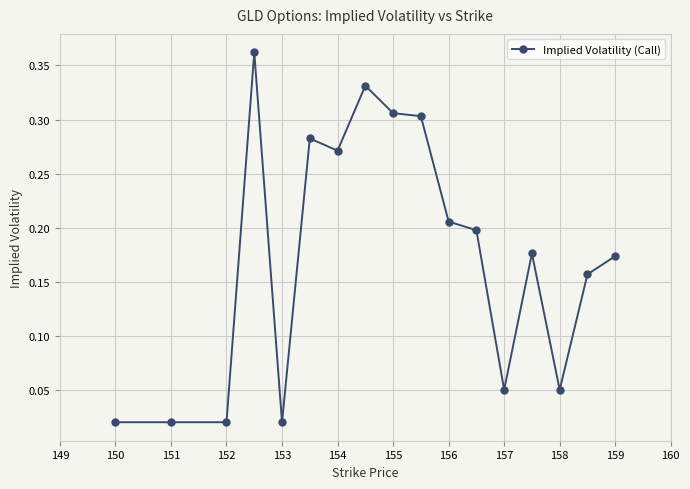

True or false: the data has more than 1 interior local peaks.

True